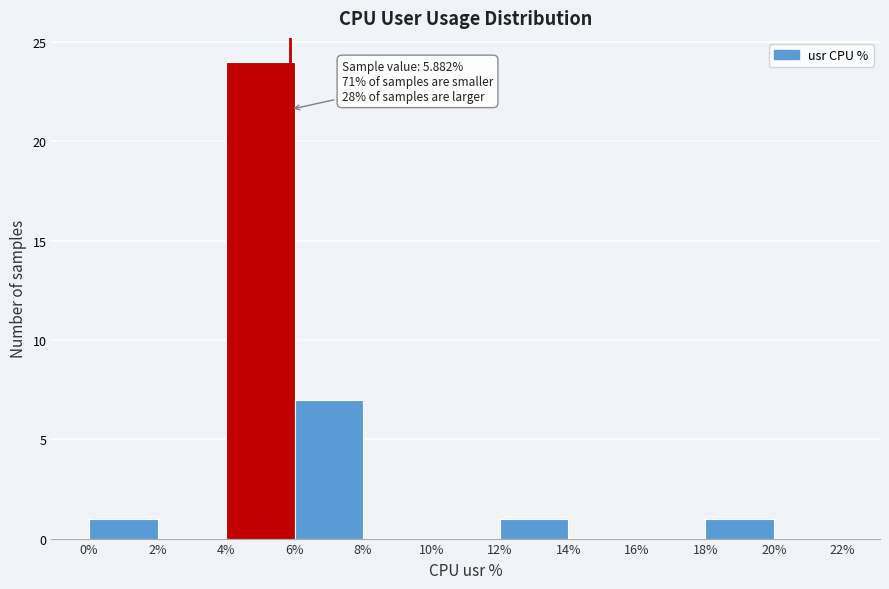

Over which range of the x-axis is the bar tallest?

4% to 6%